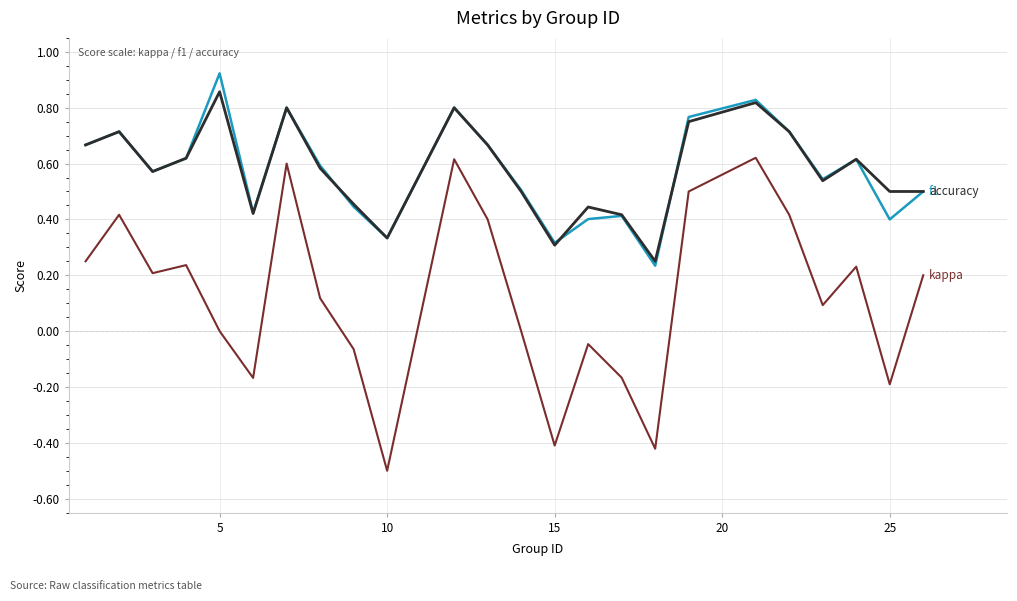

What is the smallest value displayed?

-0.5